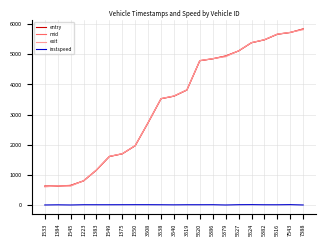

What is the highest value of the exit series?

5816.9